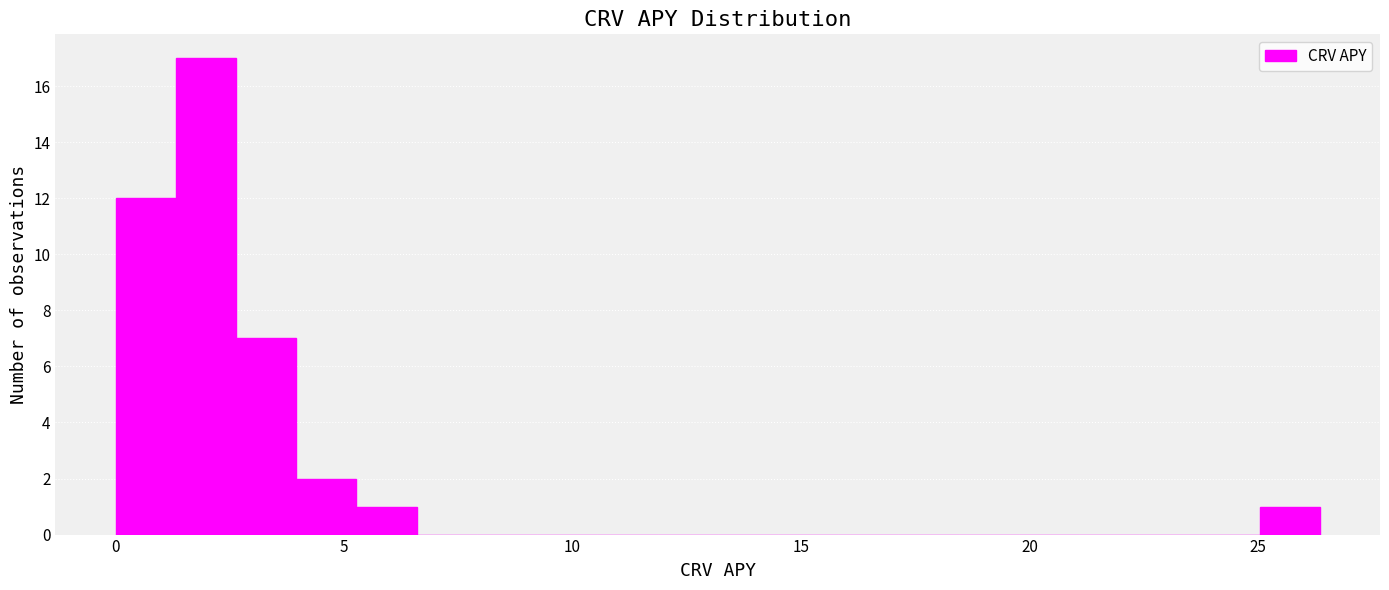

Around what value on the x-axis is the tallest bar? Give the approximate position of its centre, as read against the axis.

2.0